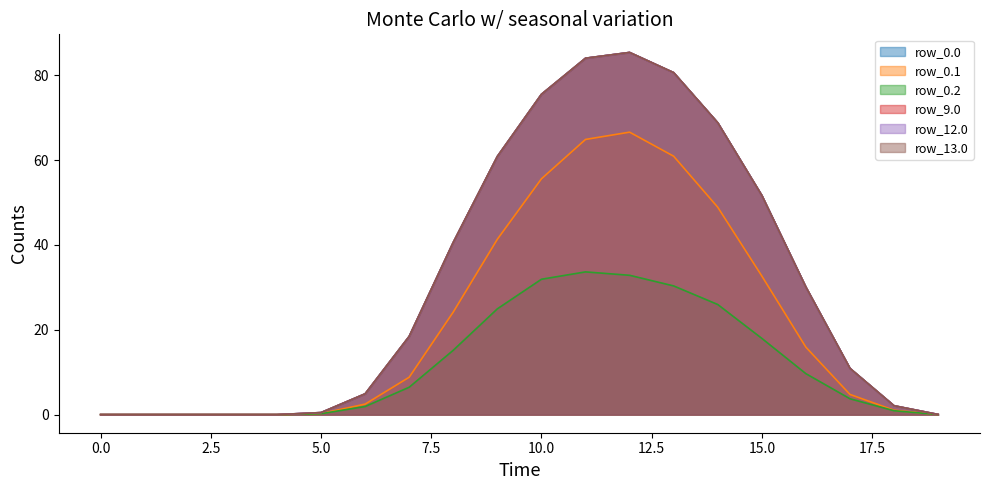

True or false: row_0.1 and row_12.0 cross at least once.

False